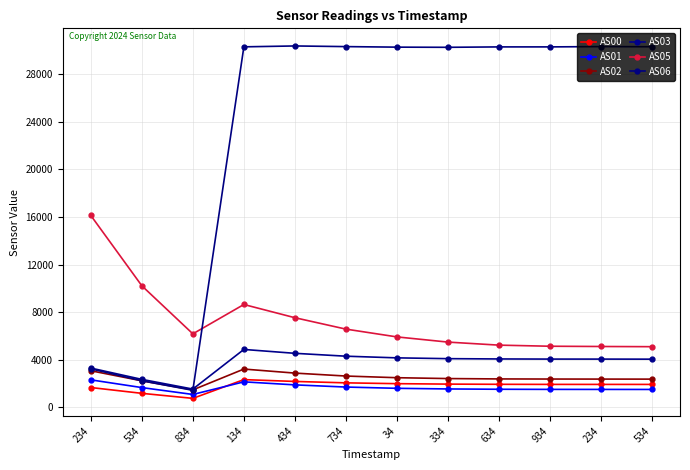

The AS06 series shows 1887 at 834. True or false?

False